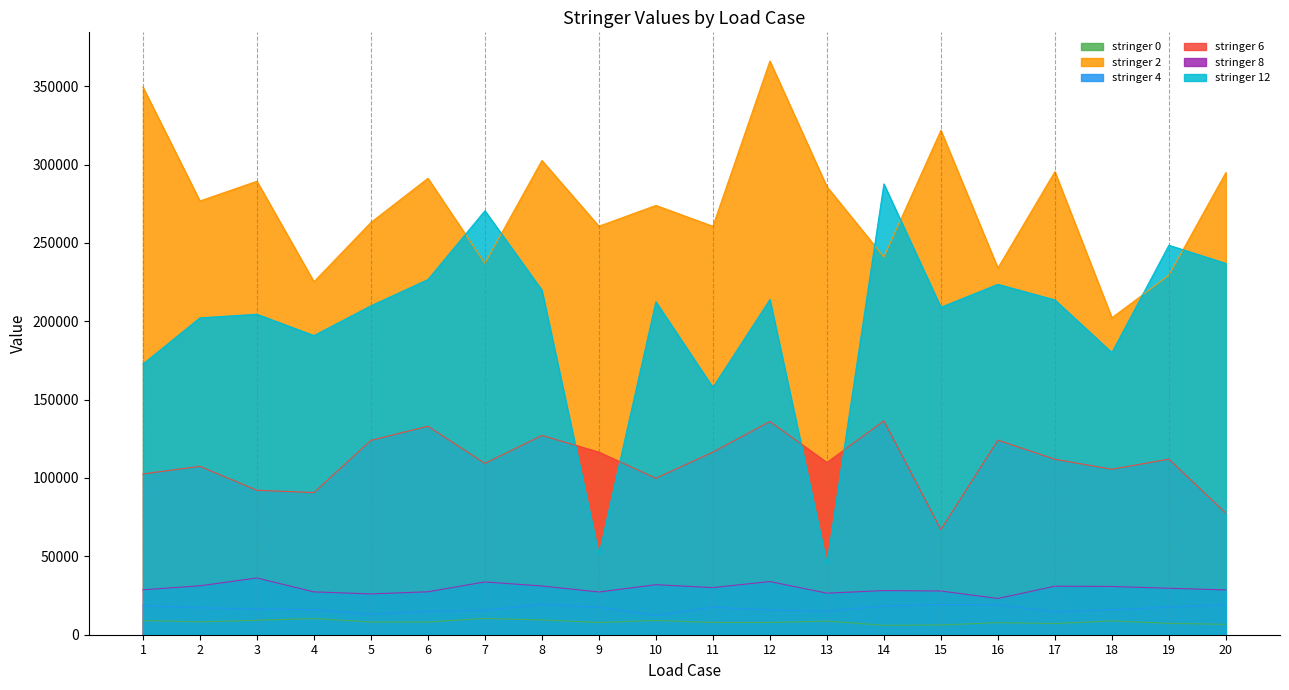

Which series changed the most between 8 and 16?

stringer 2